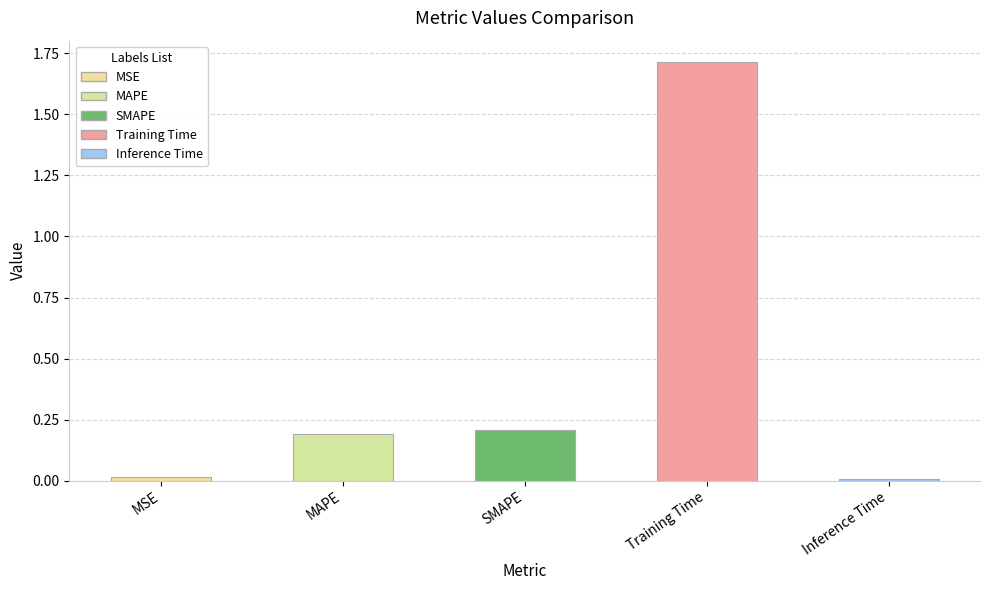

At which category does the chart reach its peak across all series?

Training Time